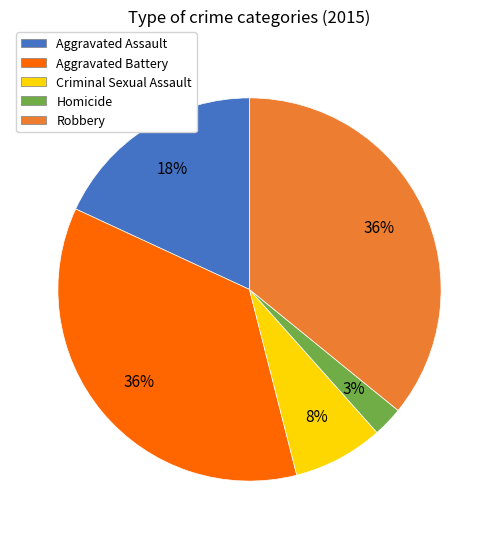

How many segments does this pie chart have?

5